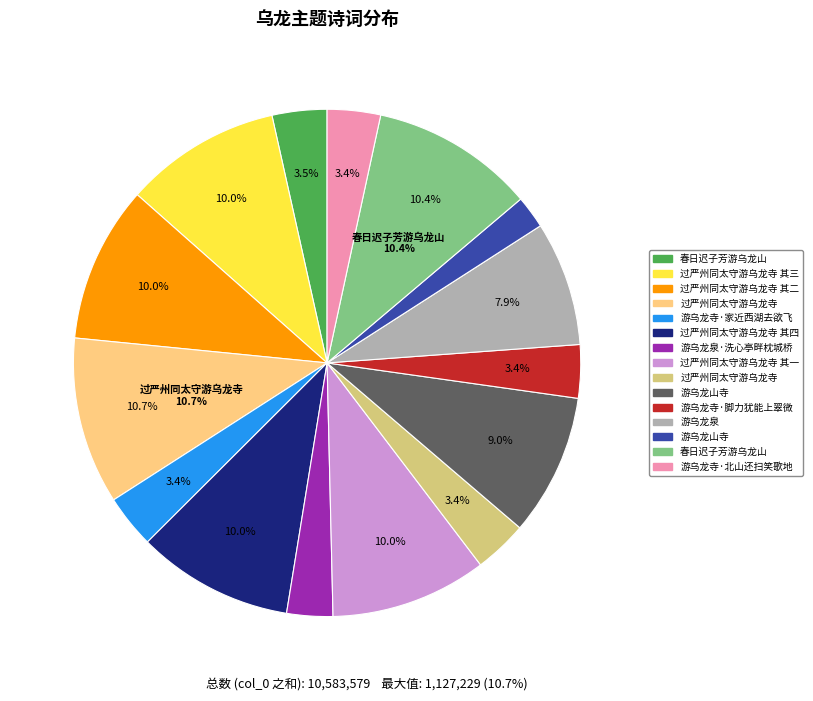

Is there any slice that represents more than half of the pie?

No